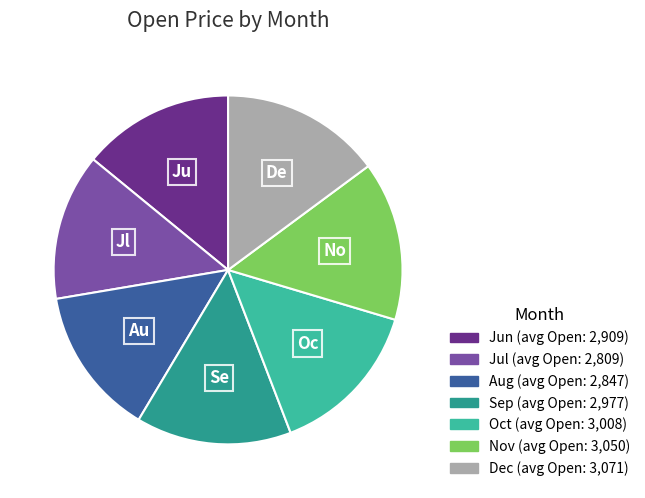

Count the number of slices in the pie.

7